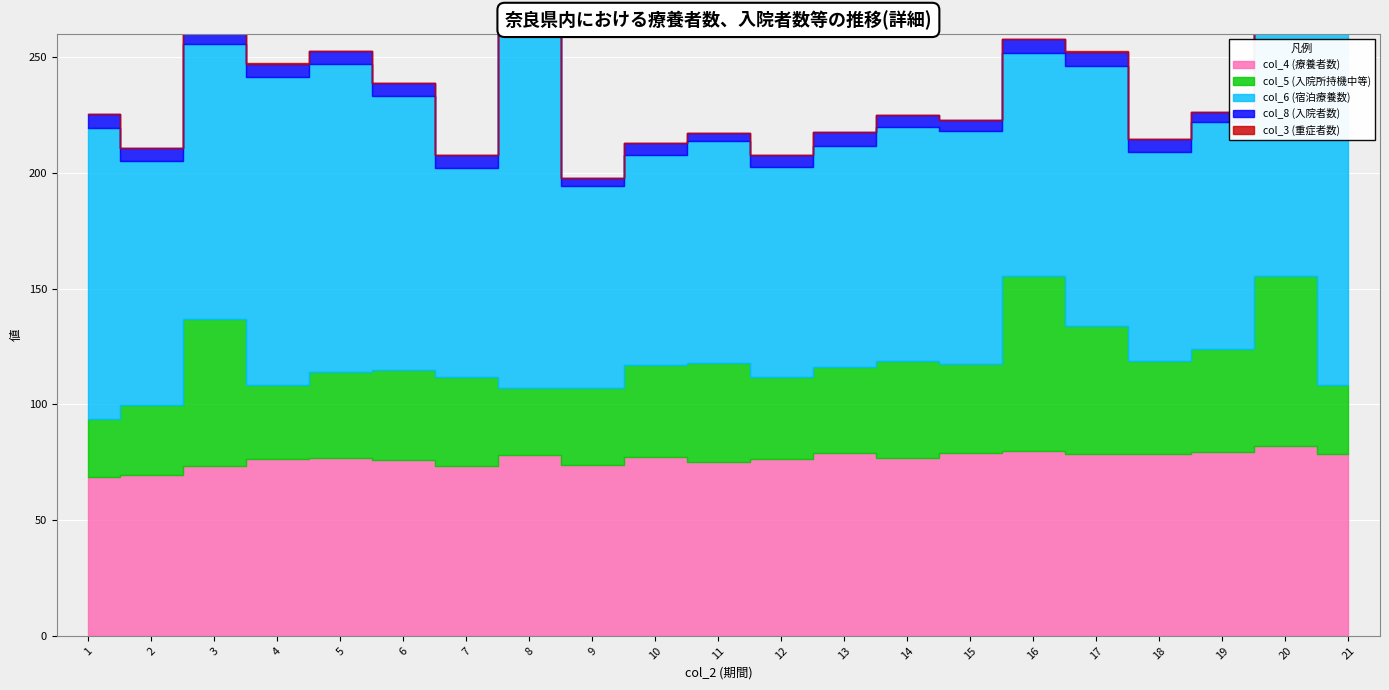

What is the sum of all col_3 (重症者数) values?

0.9